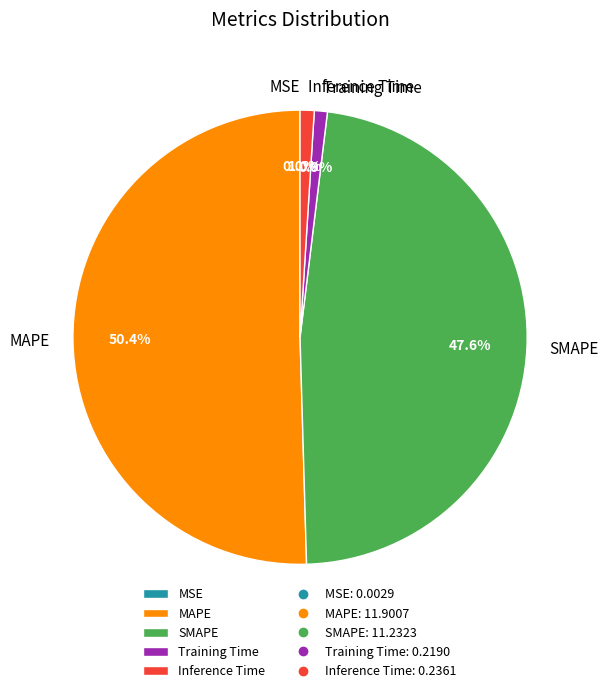

Is the sum of MAPE and Training Time greater than half?

Yes